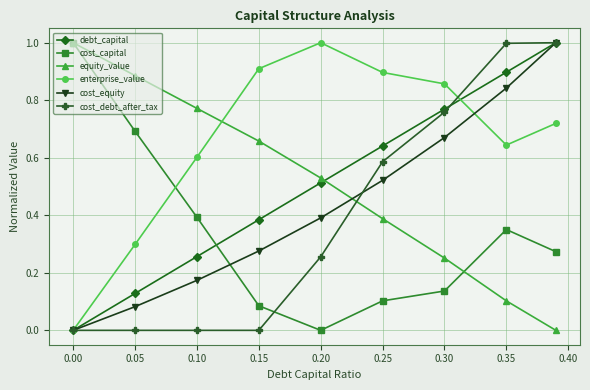

Which series ends up on top after the final intersection of equity_value and cost_equity?

cost_equity